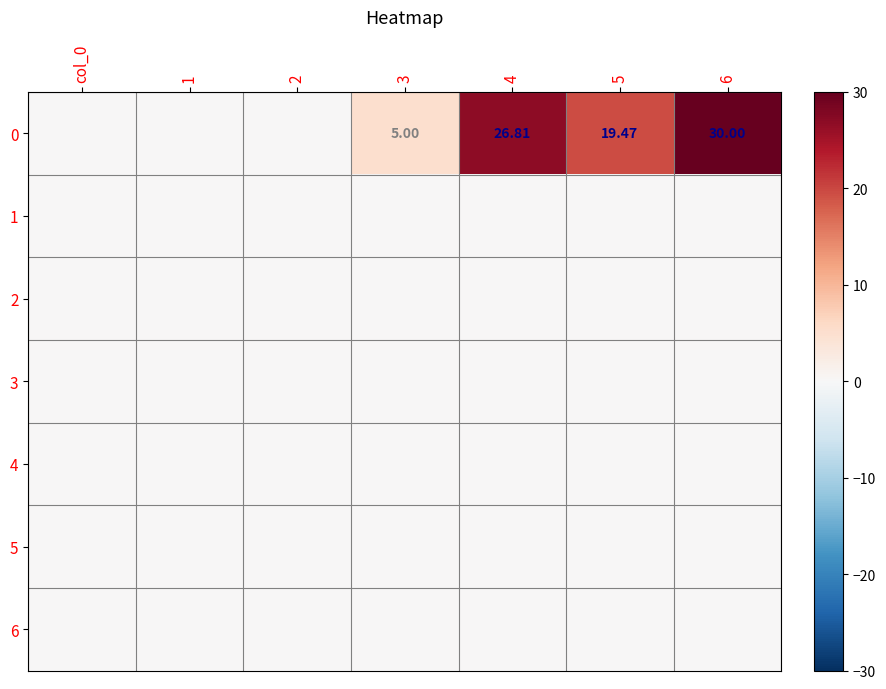

The value of 2 at 1 is 0.0. True or false?

True